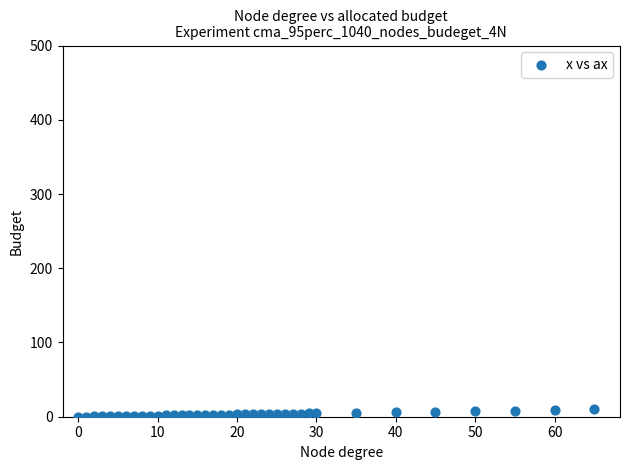

What is the range of X values (max minus min)?

65.0